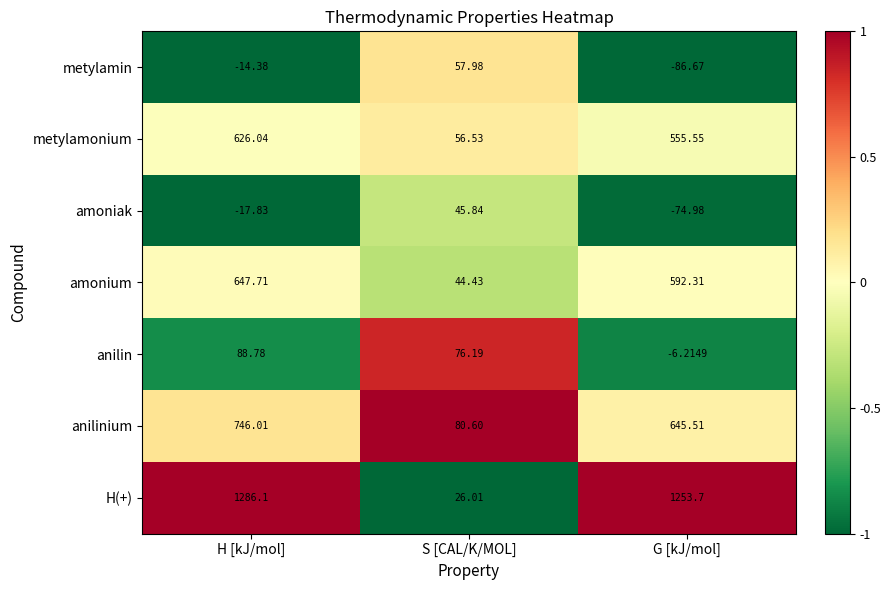

Which series changed the most between H [kJ/mol] and G [kJ/mol]?

anilinium